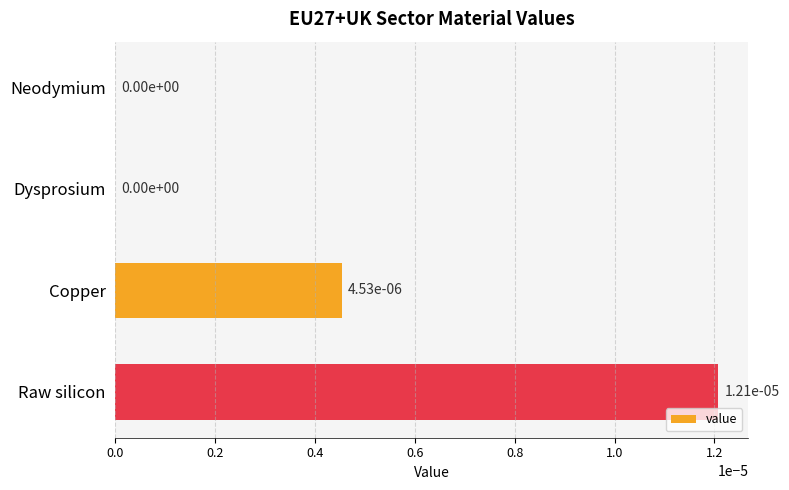

Is it true that the value at Raw silicon is 0.0?

True